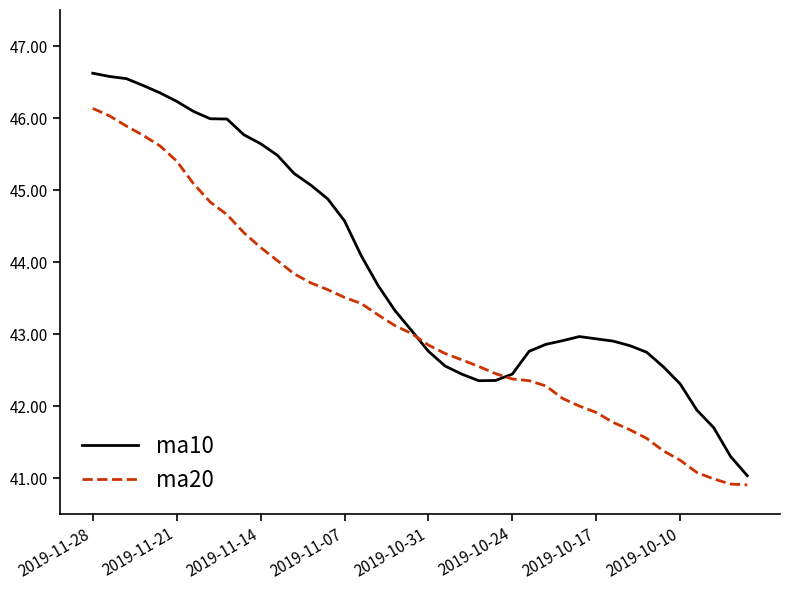

What is the smallest value displayed?

40.9